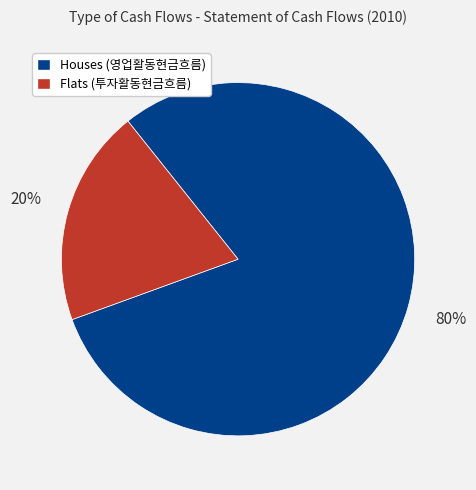

The Houses (영업활동현금흐름) slice represents 80% of the pie. True or false?

True